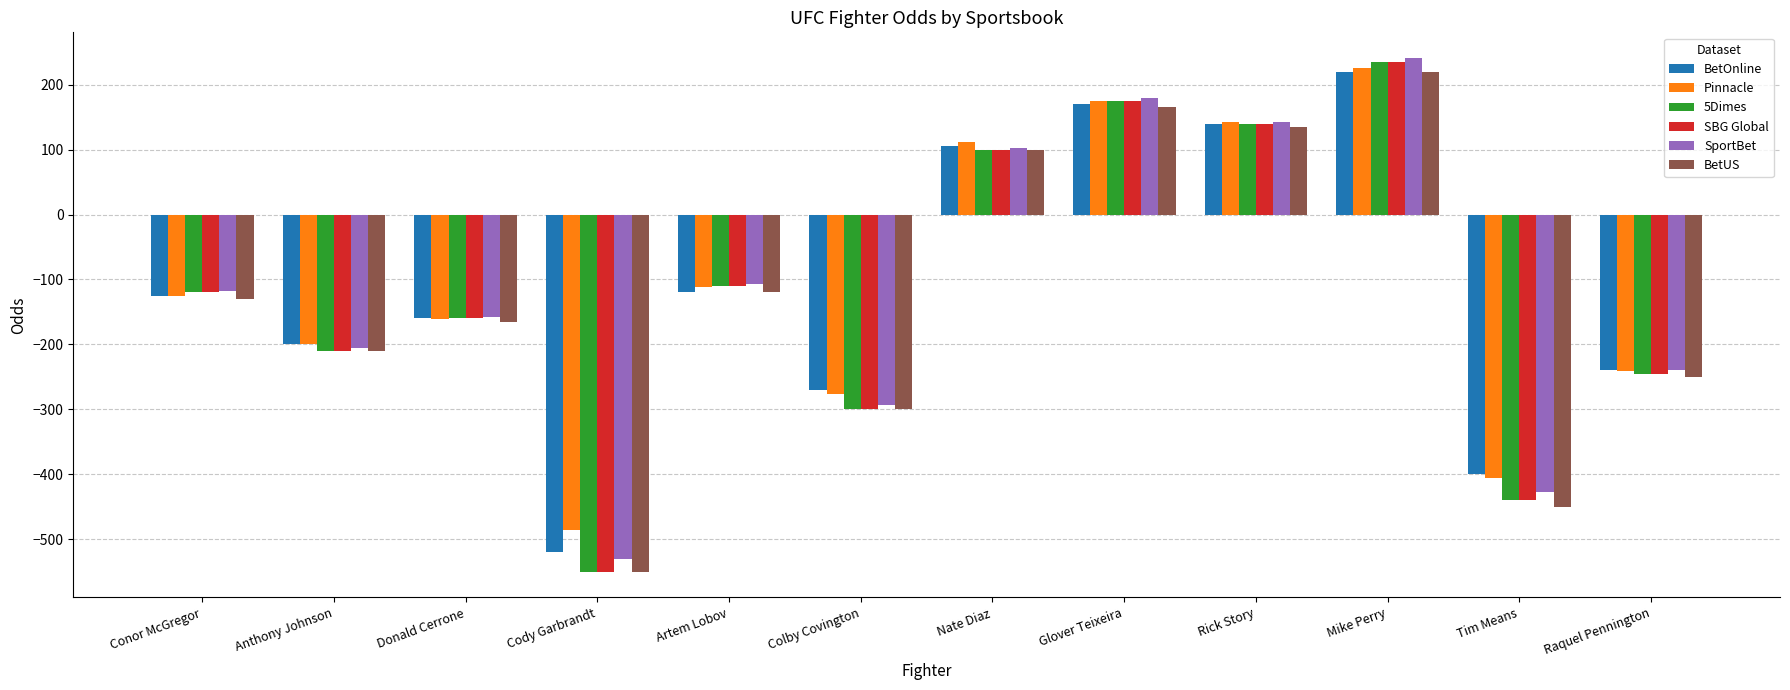

What is the label of the 3rd bar from the left?

Donald Cerrone